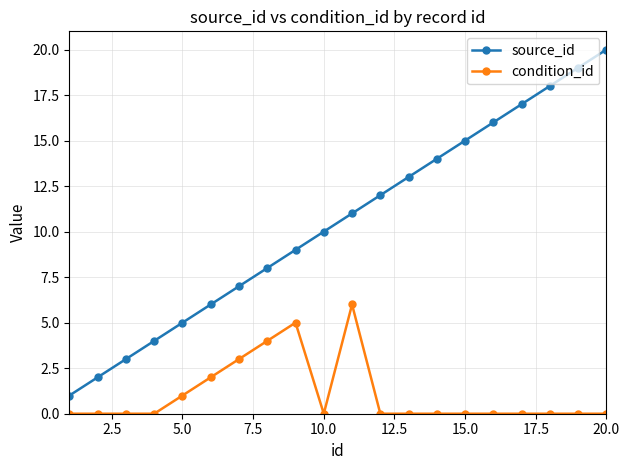

How many series are shown in this chart?

2